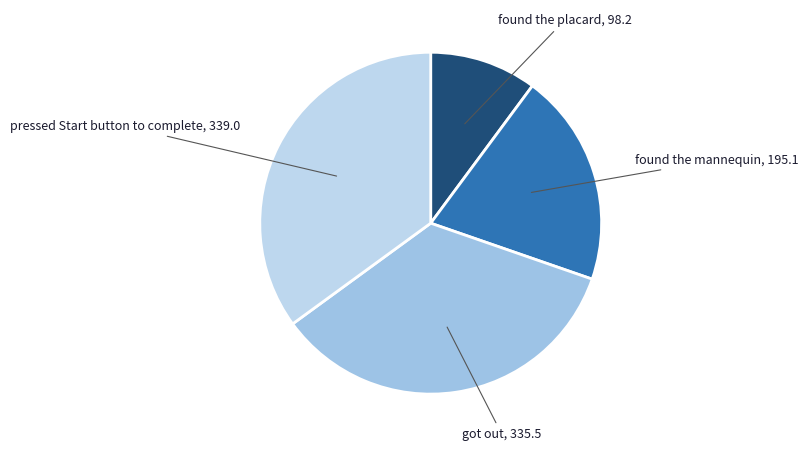

How many slices are in this pie chart?

4